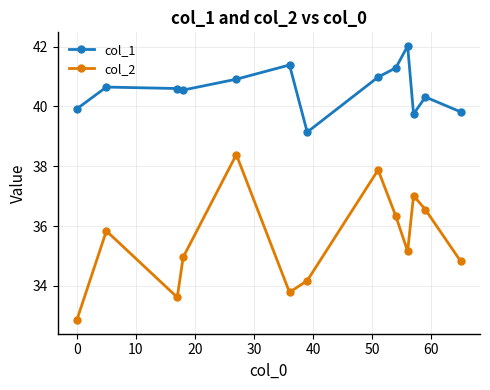

List the series in order of their peak value, highest first.

col_1, col_2